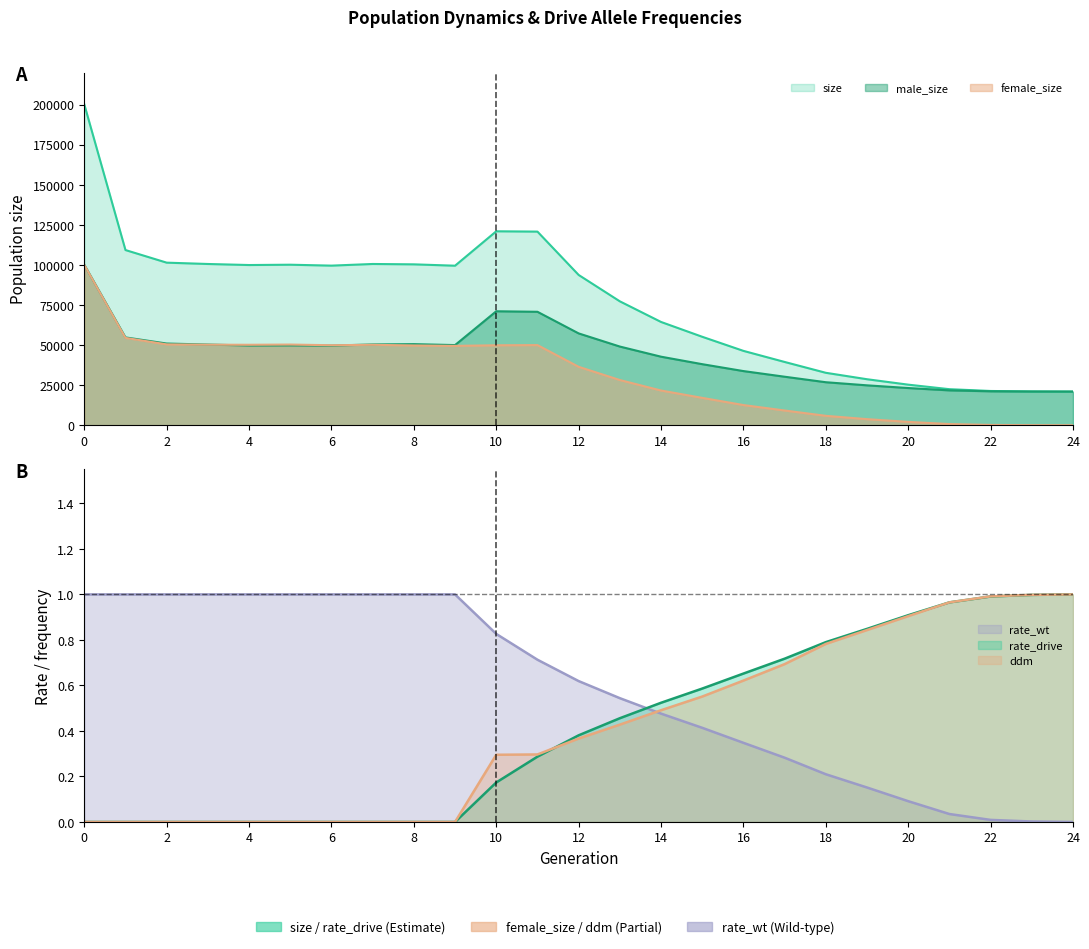

Does the chart have visible grid lines?

No